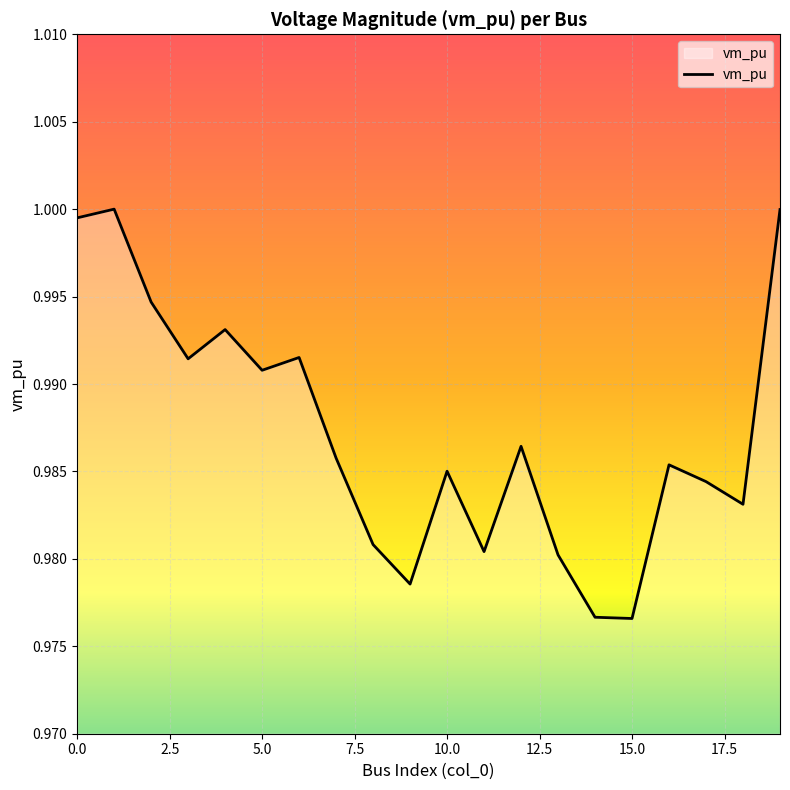

The chart shows a value of 1.4 at 0.0. True or false?

False